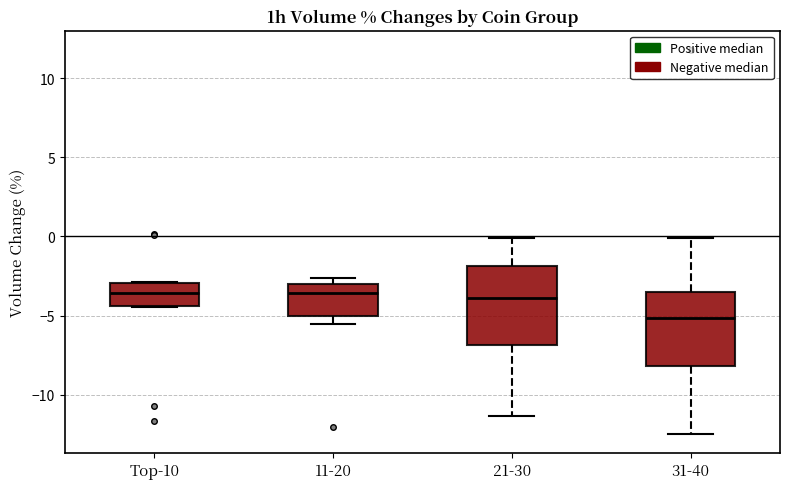

Which box's median line is the lowest?

31-40